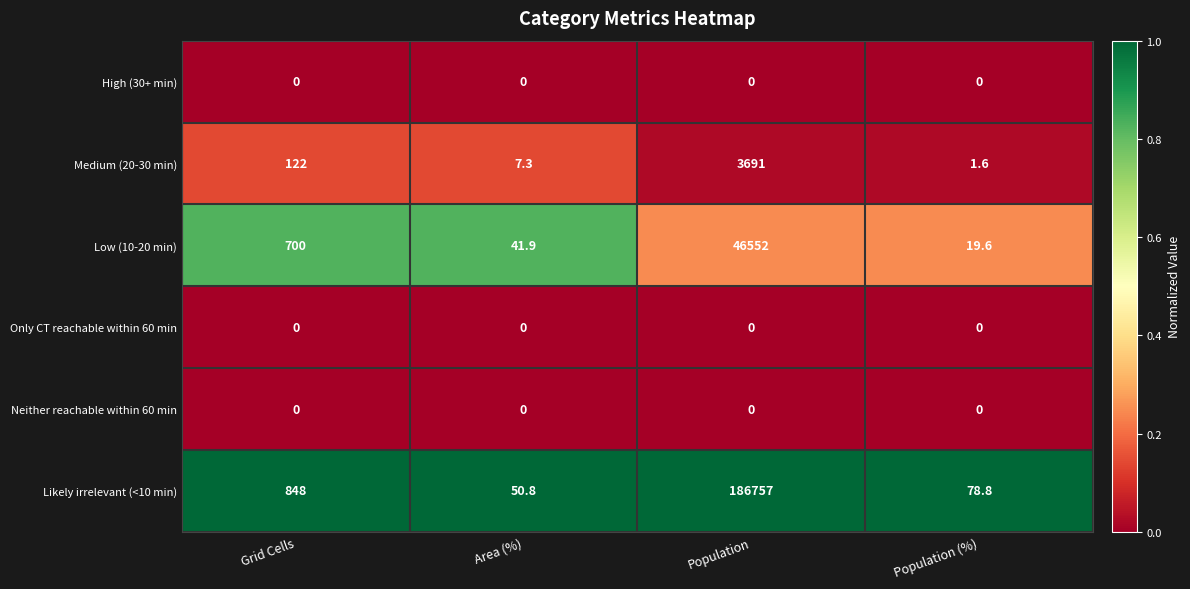

The value of Neither reachable within 60 min at Area (%) is 0.0. True or false?

True